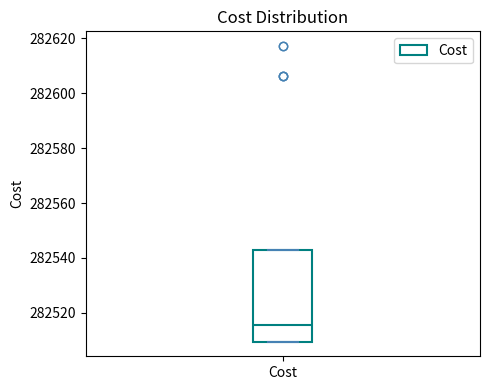

Read this box plot against the y-axis: the position of the median line, the range covered by the box, and the ends of both whiskers. The values are not printed on the chart, so give them approximately, as read against the axis.

median 282516, box 282510 to 282544, whiskers 282510 to 282544